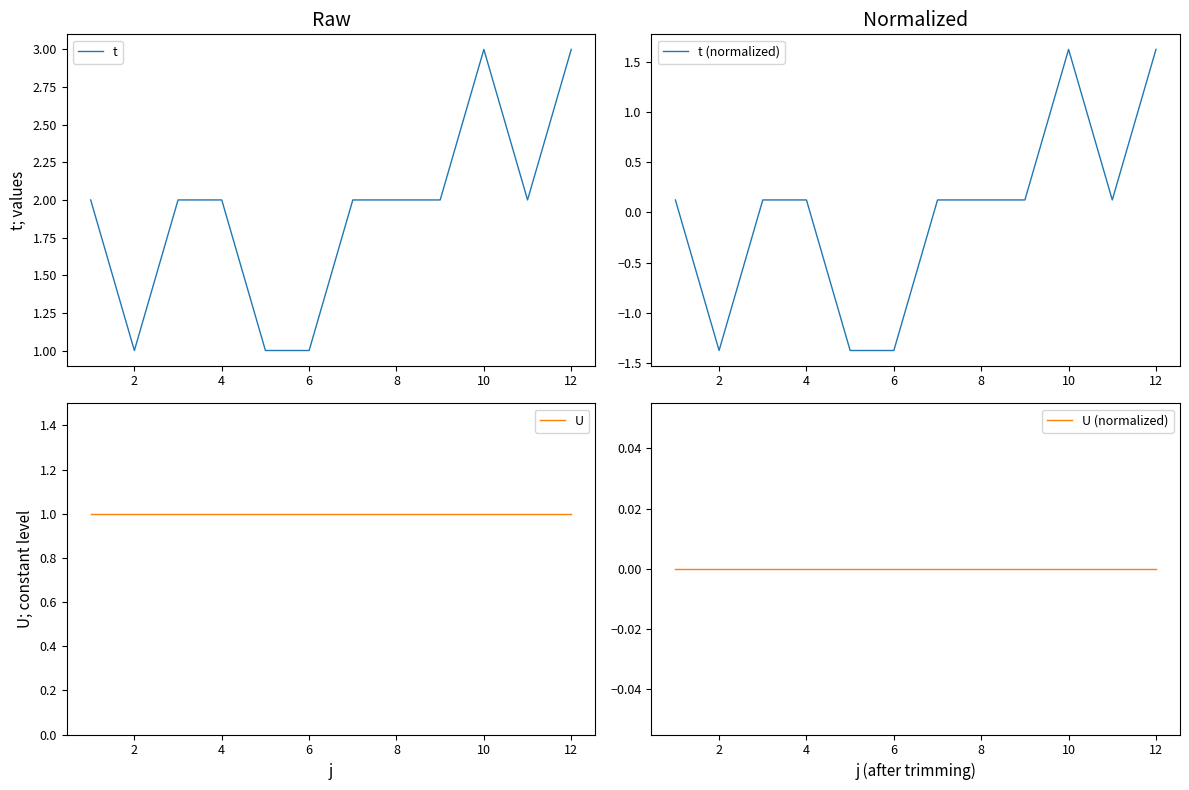

Which series has the largest range (max minus min)?

t (normalized)